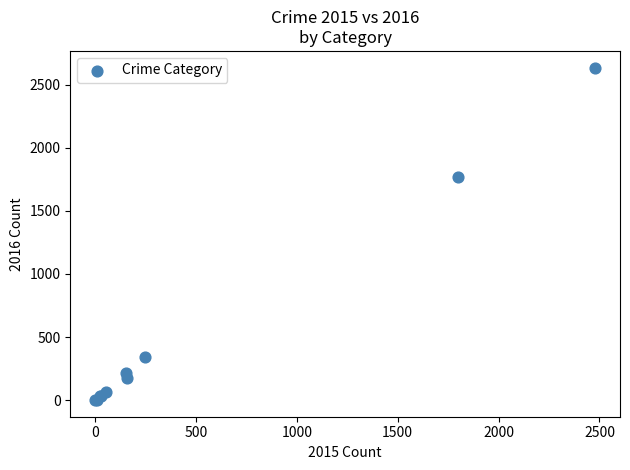

What Y value in the scatter plot is closest to 1318?

1772